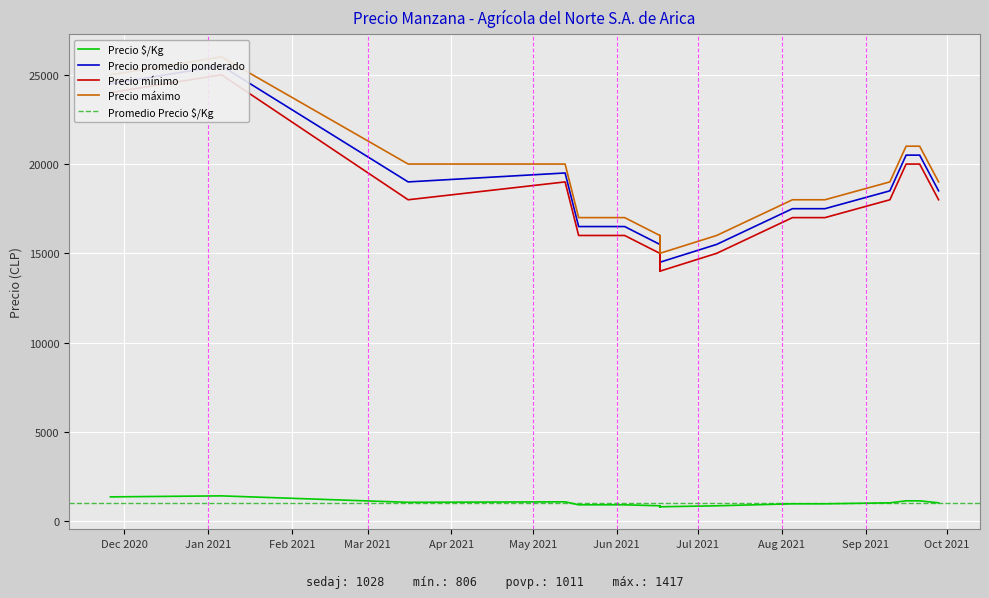

What is the value of the Precio $/Kg point at the 25th from the left?

1083